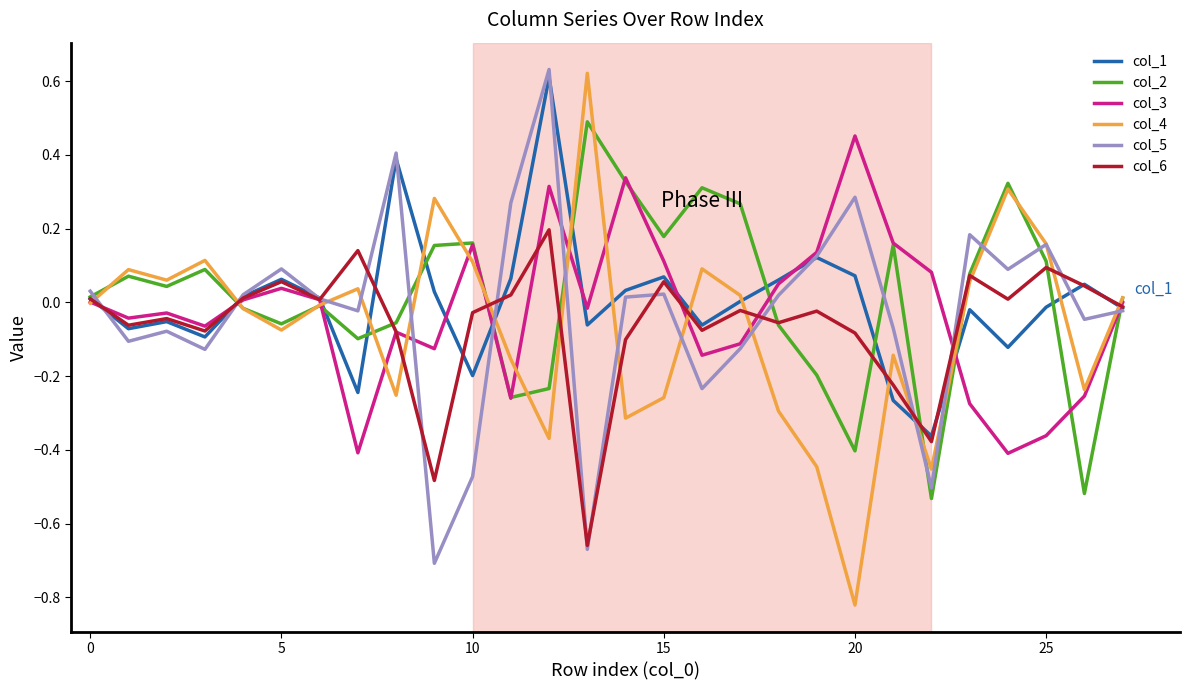

True or false: col_2 and col_3 cross at least once.

True